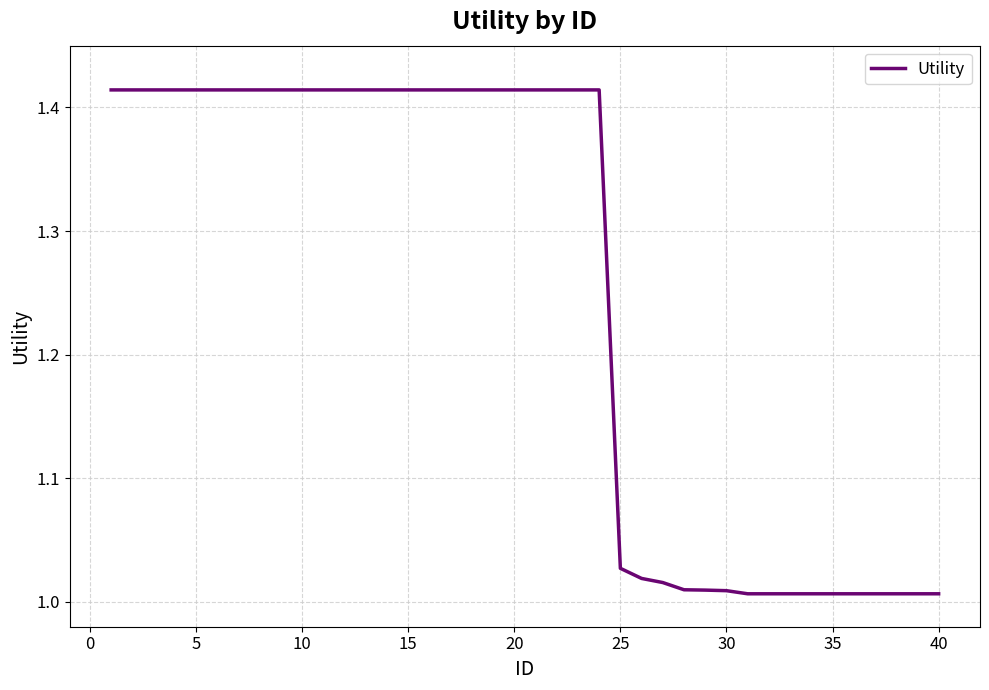

What is the difference between the maximum and minimum values?

0.4